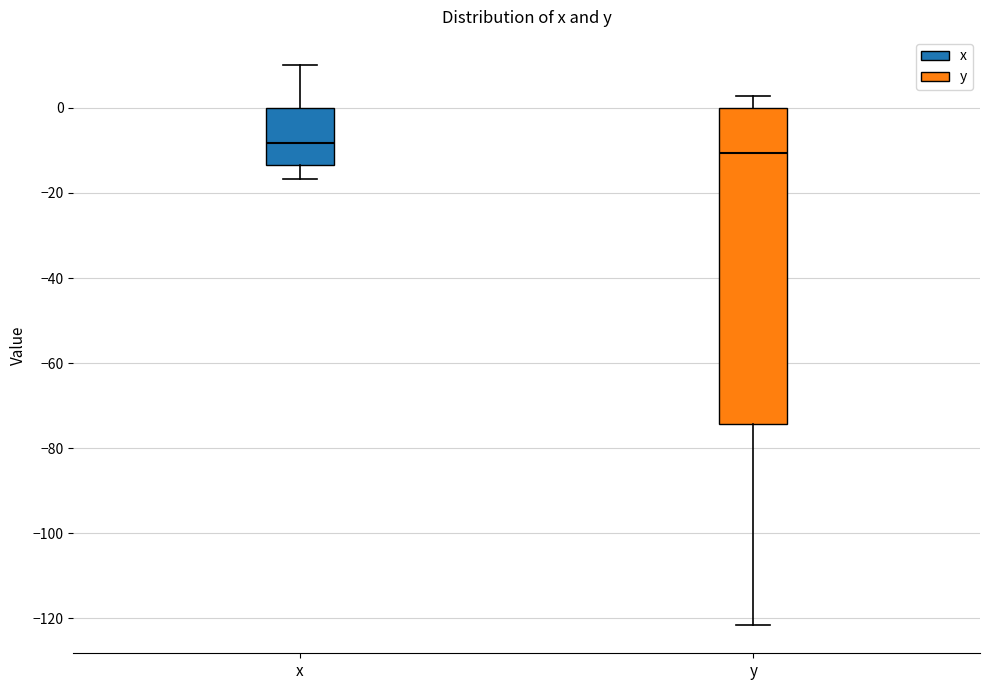

Which box is the tallest, from its lower edge to its upper edge?

y